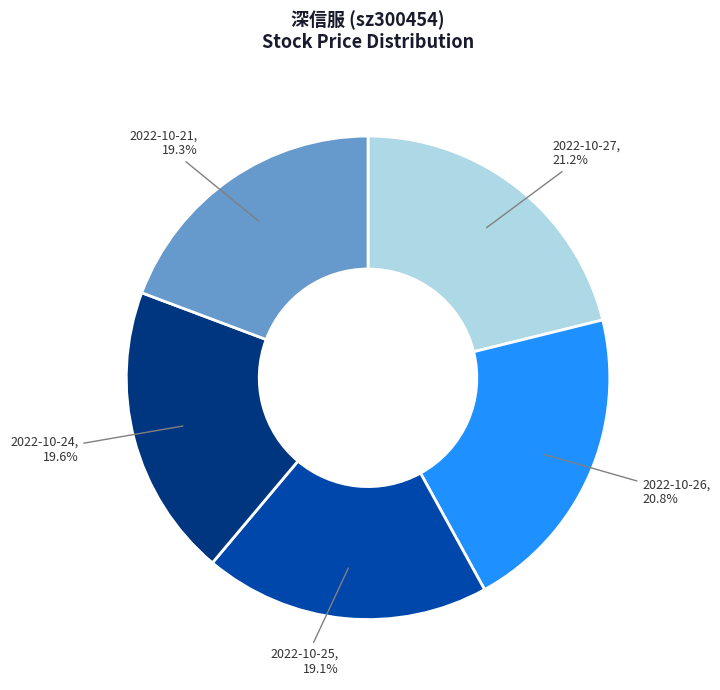

Between 2022-10-27 and 2022-10-21, which is larger?

2022-10-27